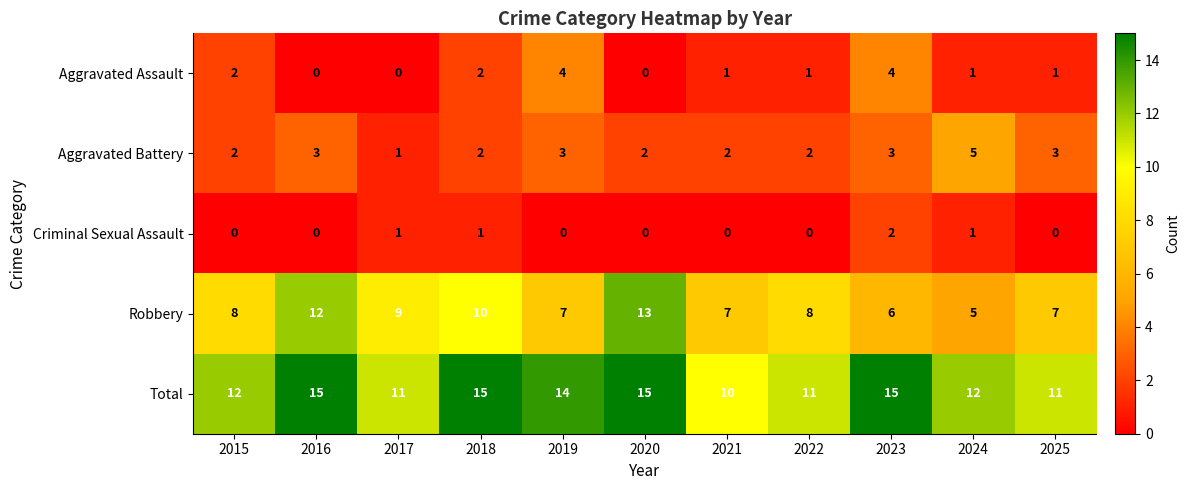

What is the sum of all Aggravated Assault values?

16